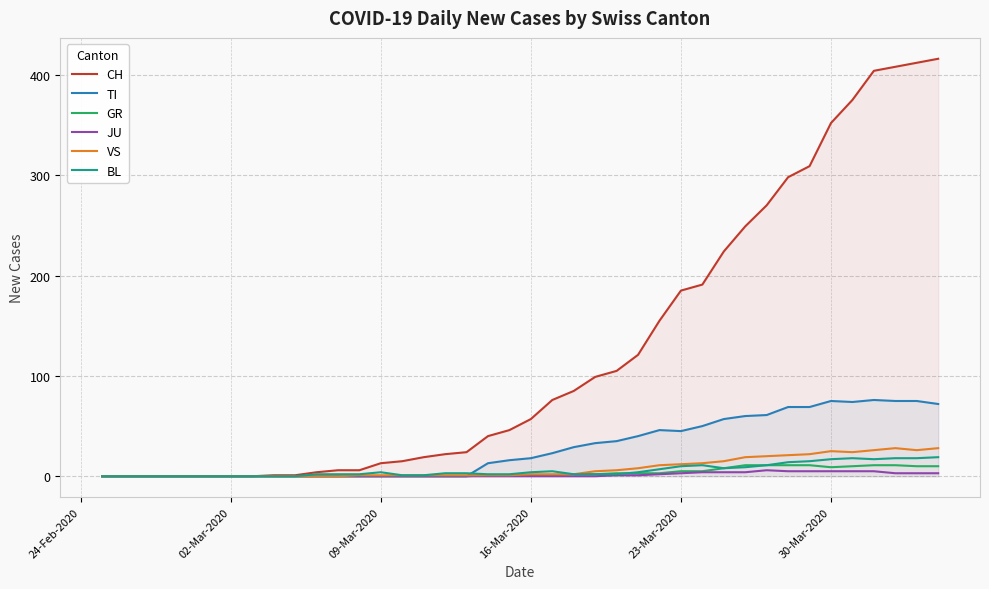

What is the maximum value shown in the chart?

416